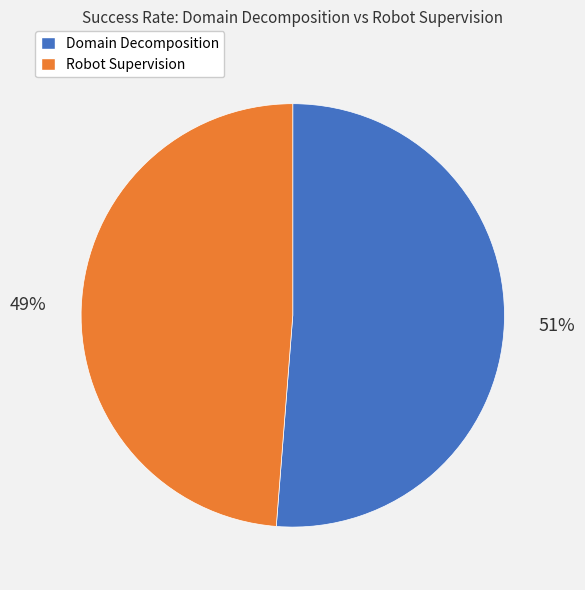

Is the sum of Robot Supervision and Domain Decomposition greater than half?

Yes